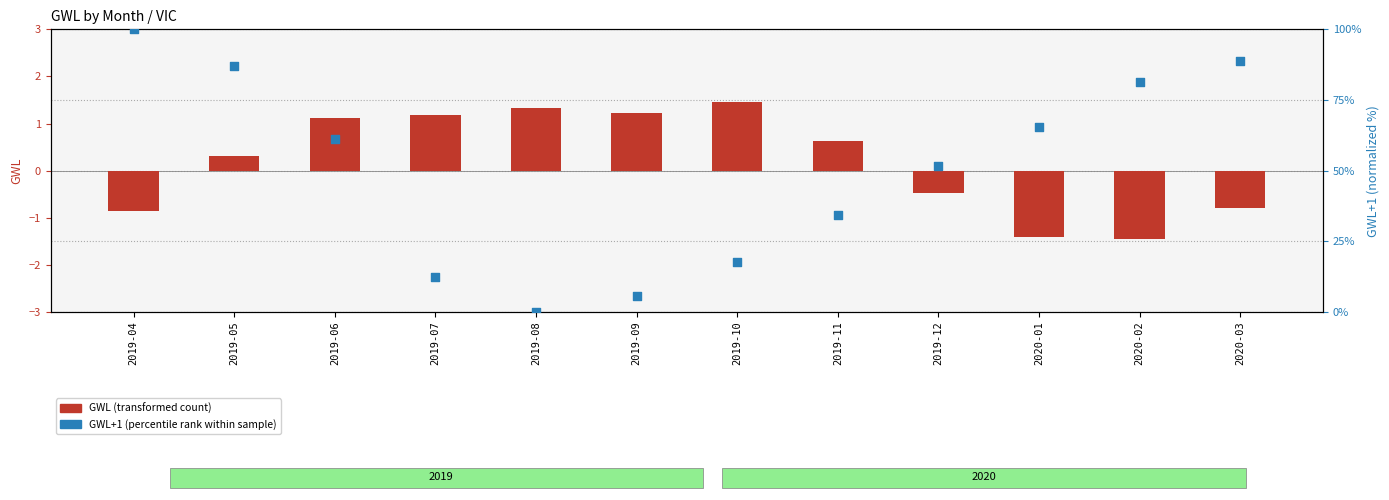

At which category is the sum across all series the highest?

2019-04